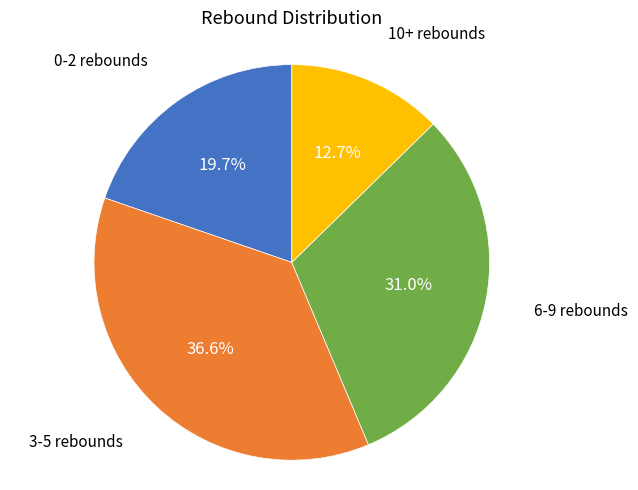

What is the ratio of the value at 6-9 rebounds to the value at 10+ rebounds?

2.4